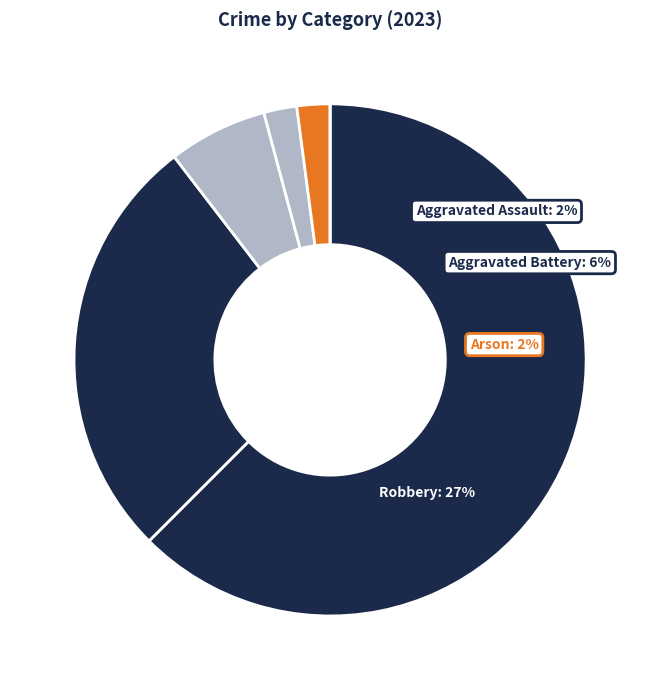

What is the ratio of the value at Robbery to the value at Theft?

0.4